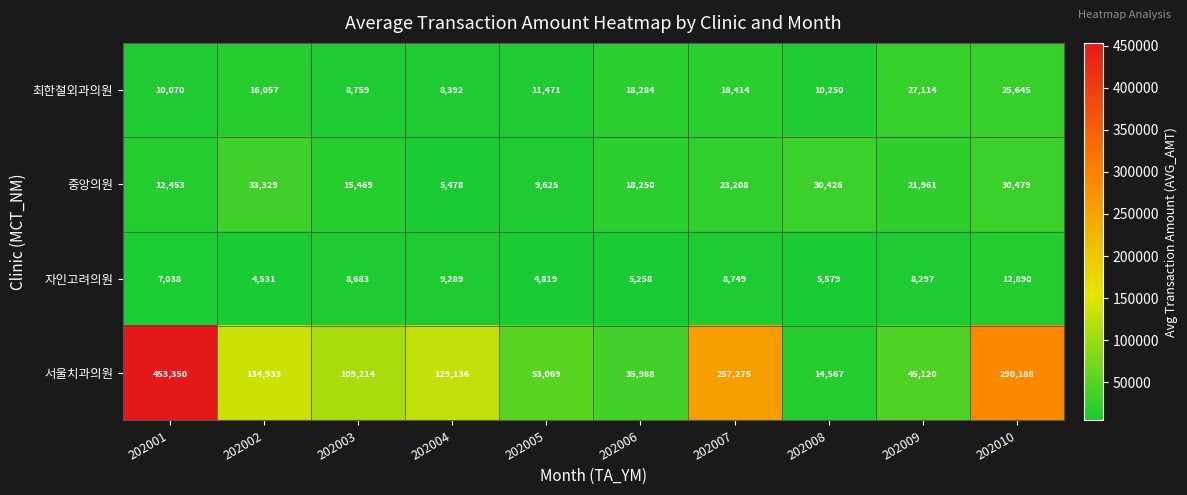

True or false: 서울치과의원 has a value of 71476 at 202002.

False